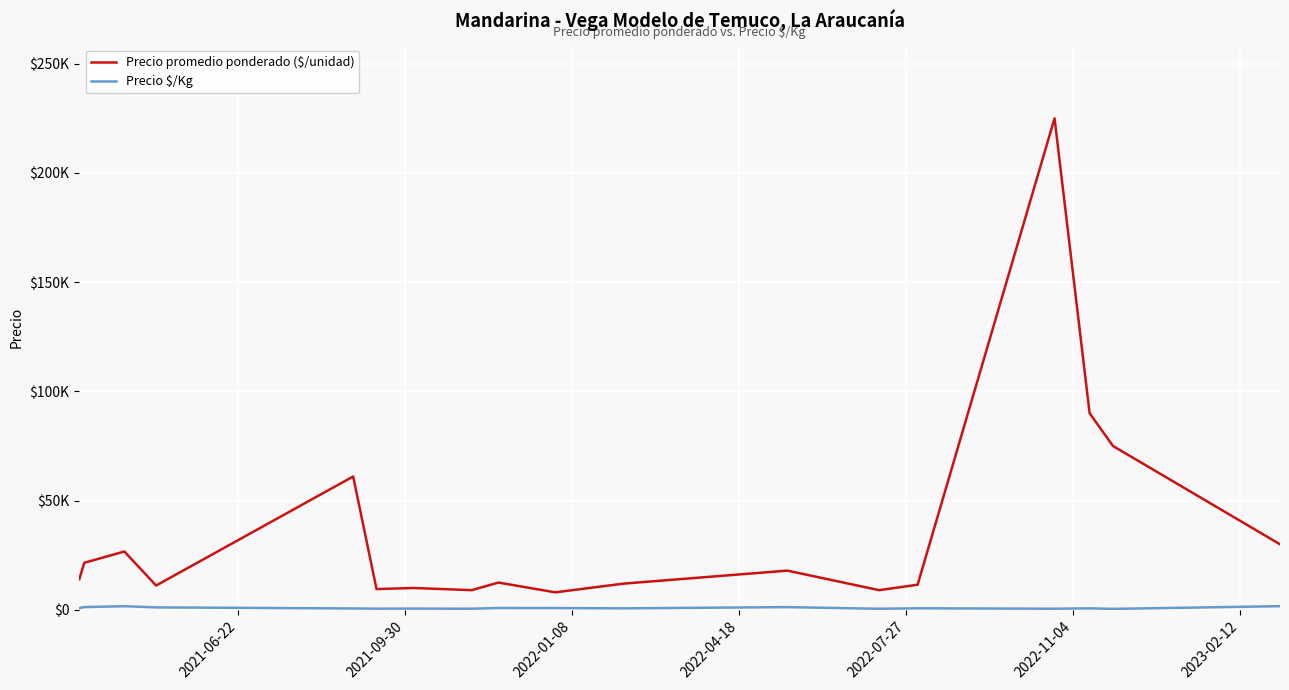

List the series in order of their peak value, lowest first.

Precio $/Kg, Precio promedio ponderado ($/unidad)